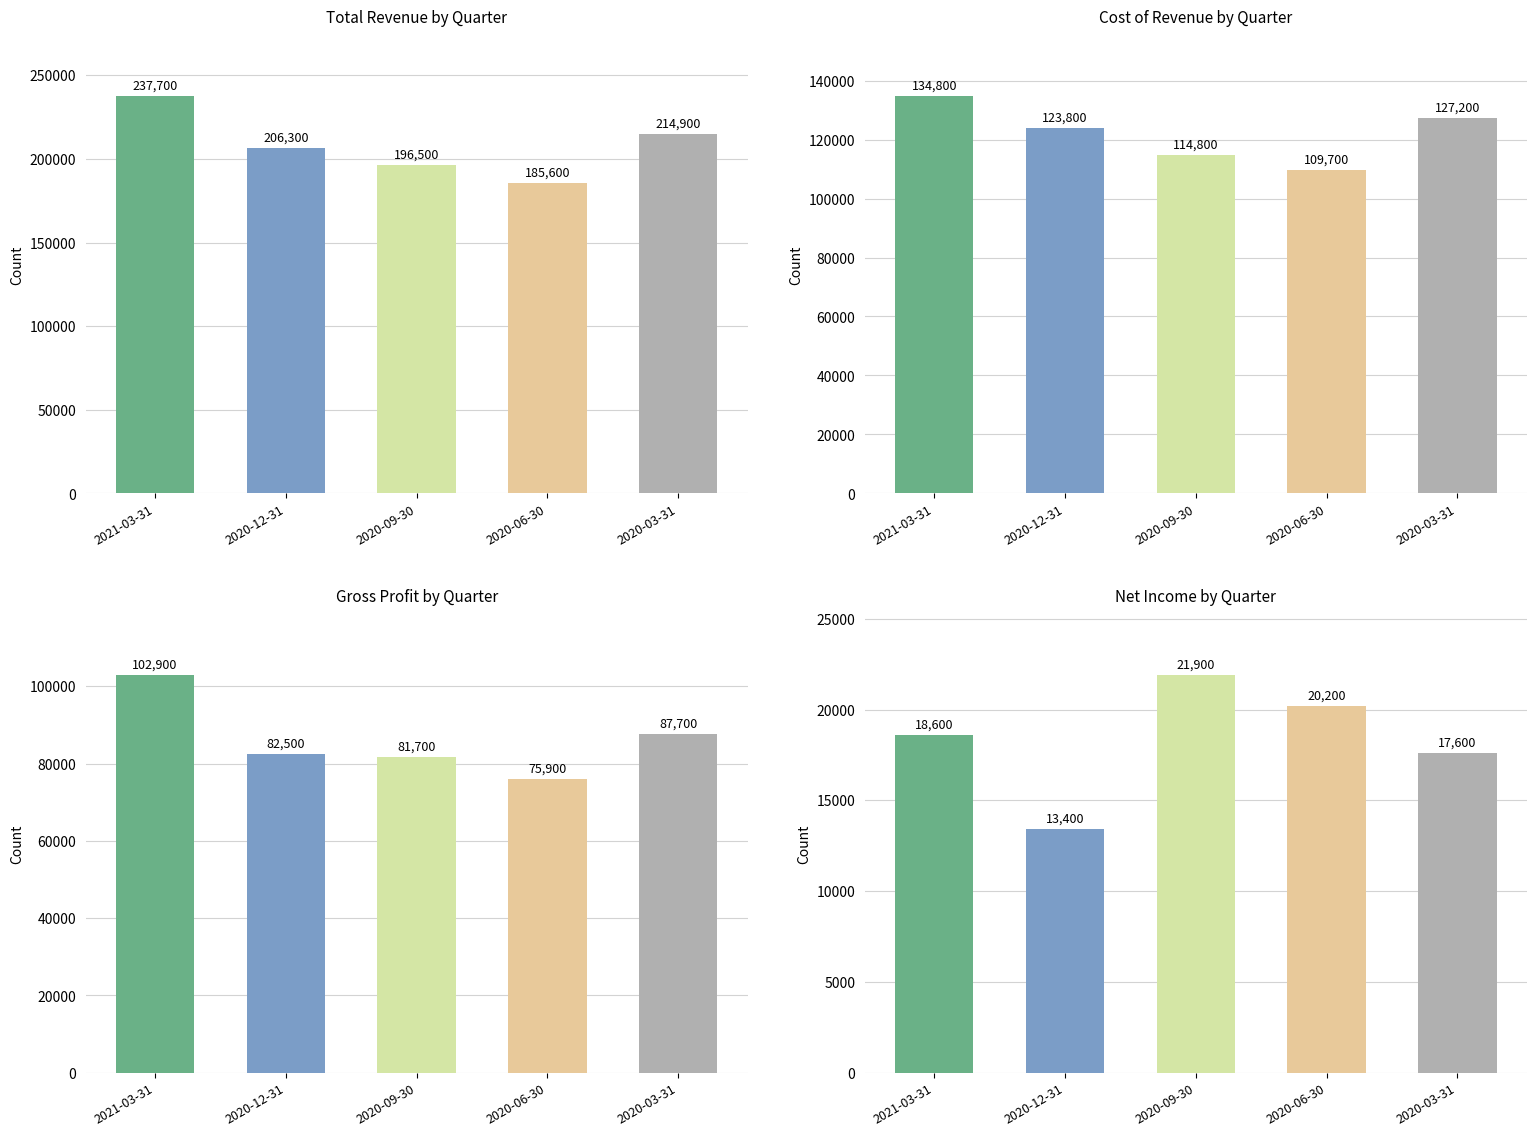

At which label does Net Income reach its minimum?

2020-12-31